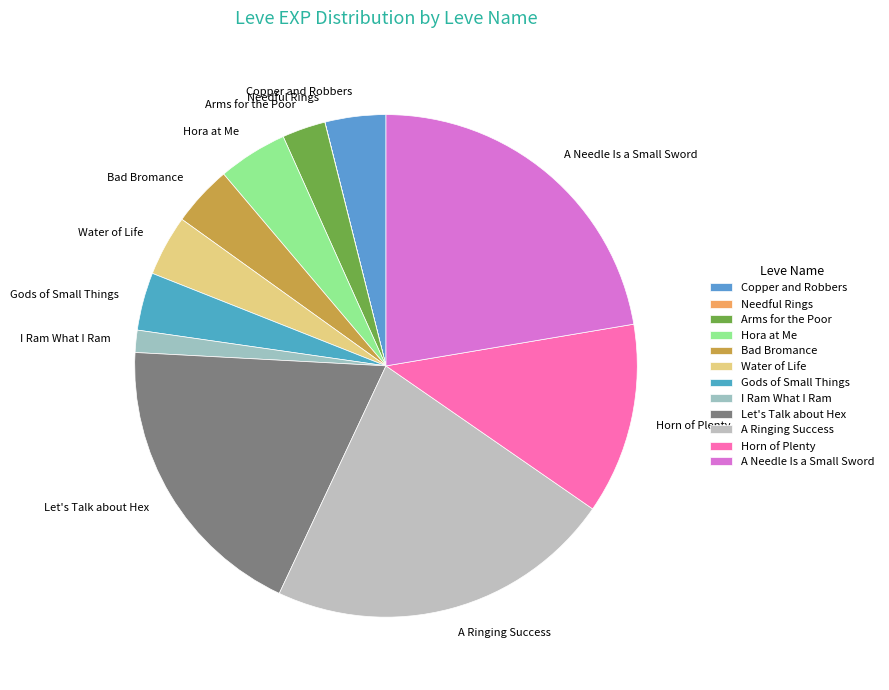

Approximately how many times larger is the value at Water of Life compared to Bad Bromance?

1.0